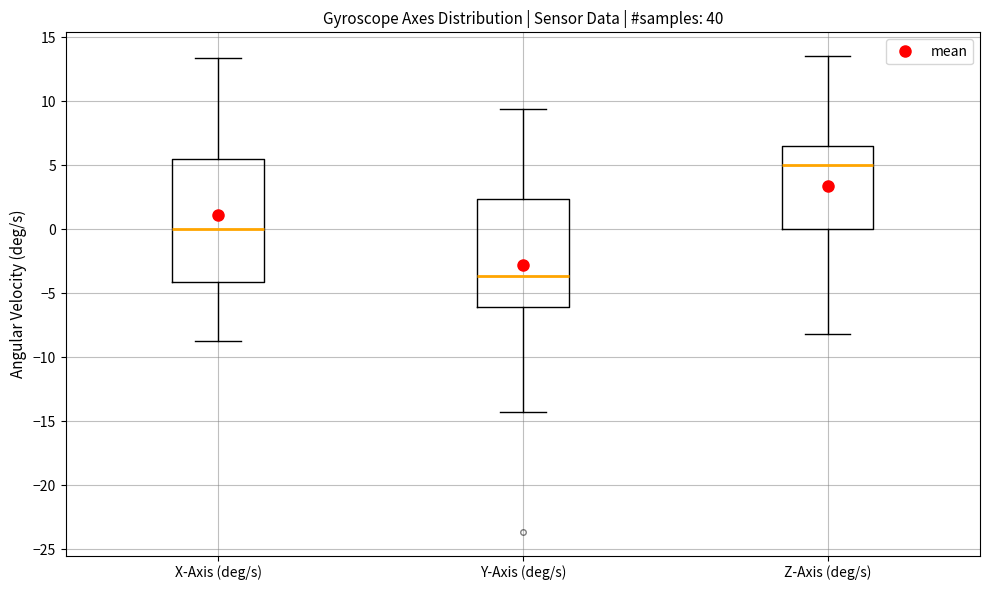

Which box's median line is the lowest?

Y-Axis (deg/s)